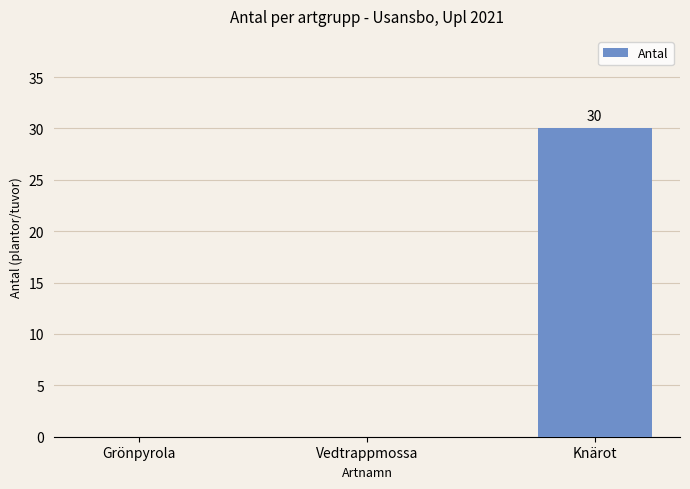

How many series are shown in this chart?

1